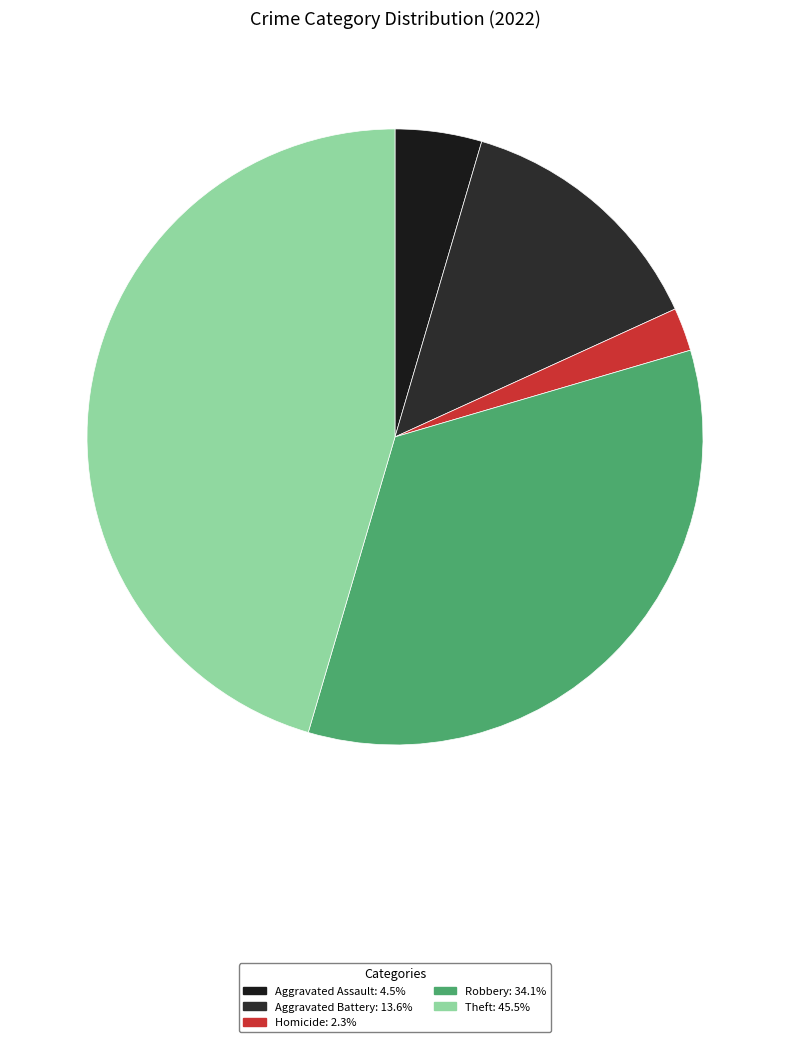

How many segments does this pie chart have?

5